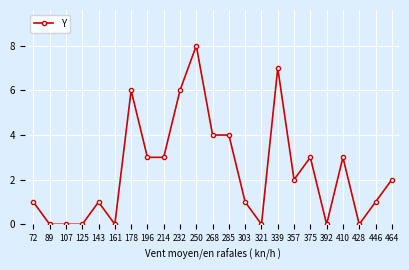

Reading left to right, transcribe all the data shown in this chart.

1	0	0	0	1	0	6	3	3	6	8	4	4	1	0	7	2	3	0	3	0	1	2